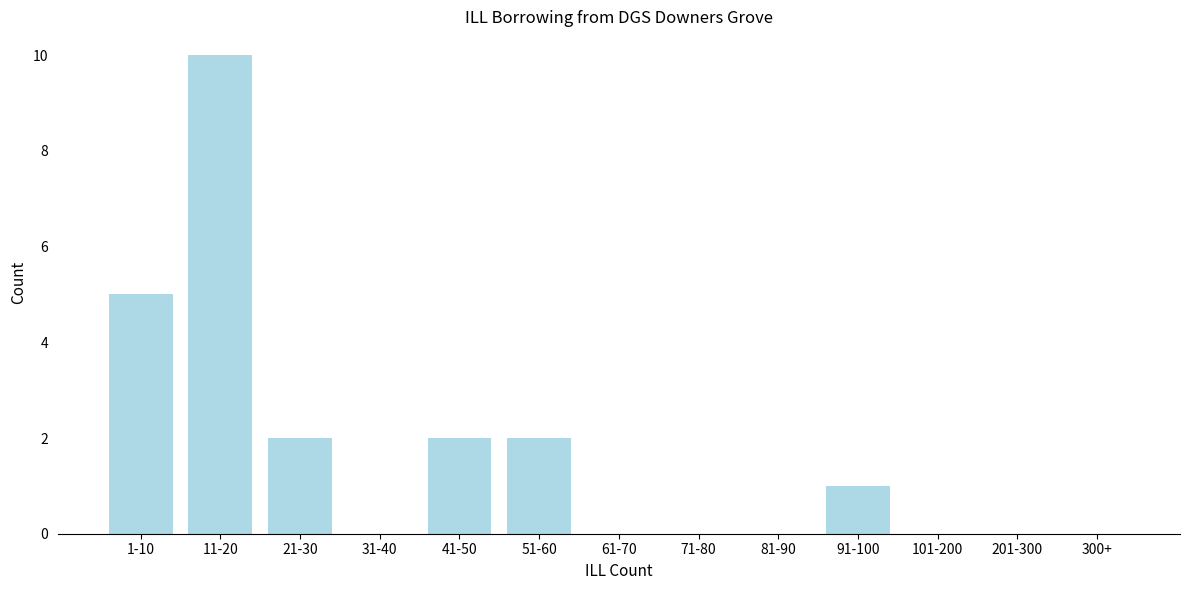

Reading left to right, what are all the values shown in this chart?

1-10=5	11-20=10	21-30=2	31-40=0	41-50=2	51-60=2	61-70=0	71-80=0	81-90=0	91-100=1	101-200=0	201-300=0	300+=0